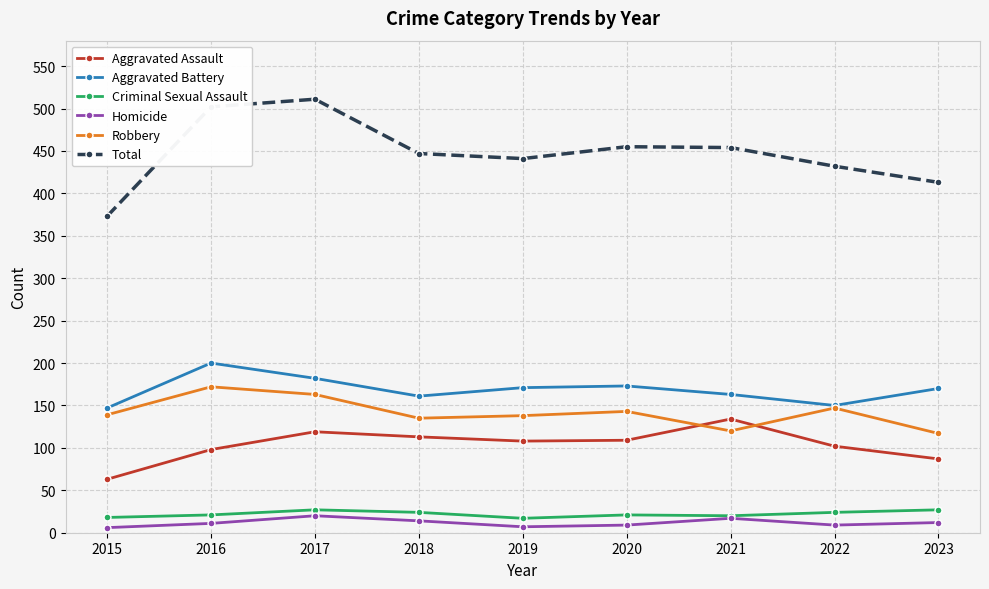

The value of Aggravated Assault at 2017 is 192. True or false?

False